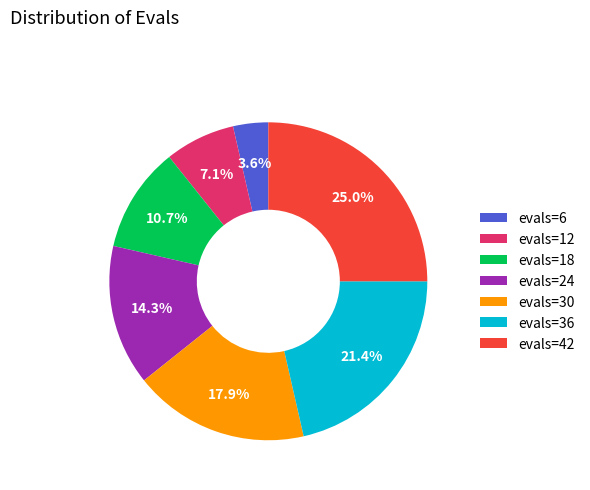

To the nearest percent, what percentage of the pie is evals=6?

4%